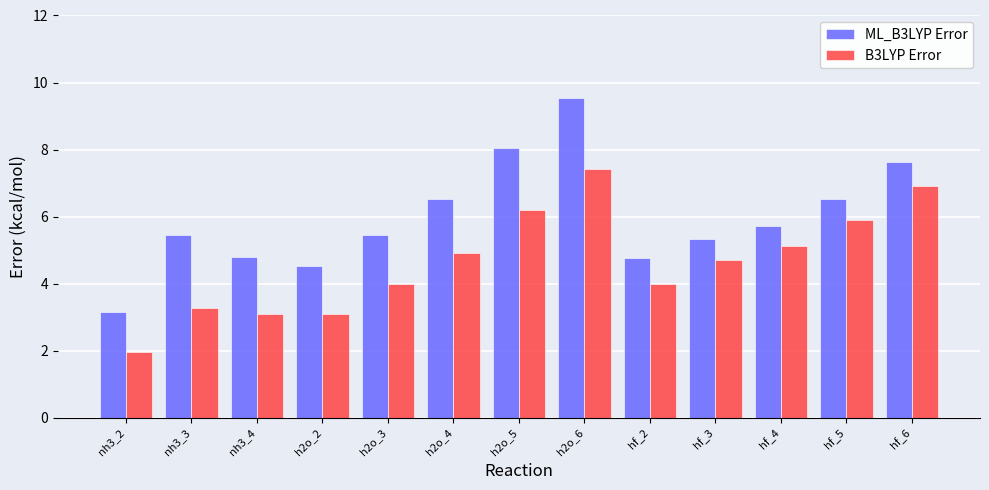

What is the label of the 7th bar from the right?

h2o_5